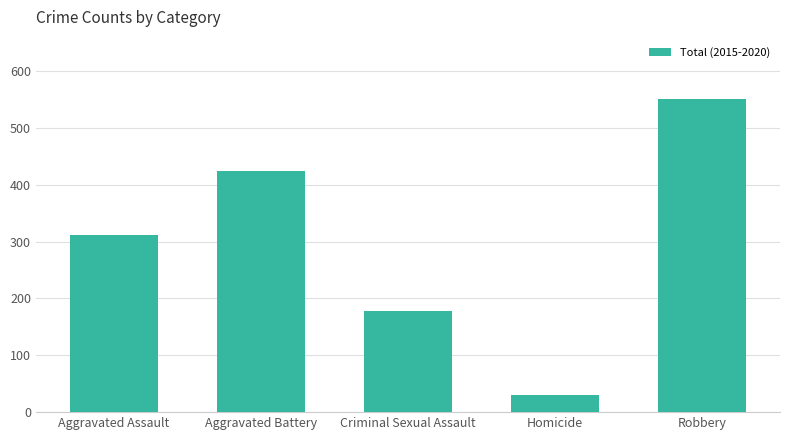

What is the label of the 3rd bar from the left?

Criminal Sexual Assault